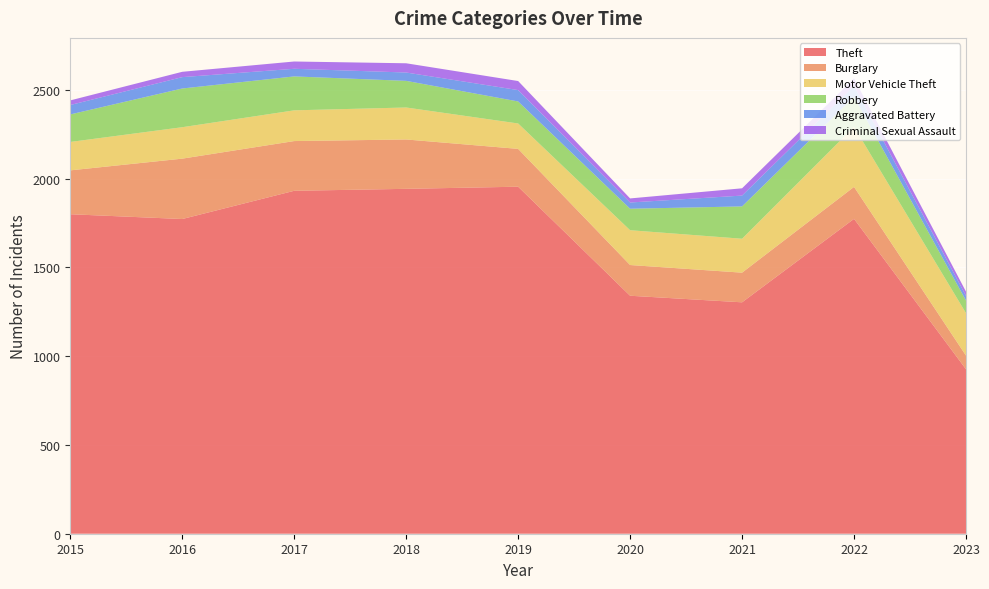

Reading left to right, transcribe all the data shown in this chart.

Theft: 2015=1799	2016=1772	2017=1931	2018=1942	2019=1954	2020=1340	2021=1303	2022=1773	2023=926
Burglary: 2015=247	2016=340	2017=280	2018=278	2019=213	2020=173	2021=167	2022=180	2023=77
Motor Vehicle Theft: 2015=160	2016=177	2017=173	2018=180	2019=143	2020=196	2021=191	2022=338	2023=239
Robbery: 2015=155	2016=218	2017=191	2018=150	2019=124	2020=121	2021=182	2022=169	2023=71
Aggravated Battery: 2015=53	2016=64	2017=43	2018=47	2019=64	2020=35	2021=61	2022=62	2023=26
Criminal Sexual Assault: 2015=26	2016=30	2017=41	2018=52	2019=51	2020=23	2021=41	2022=42	2023=24